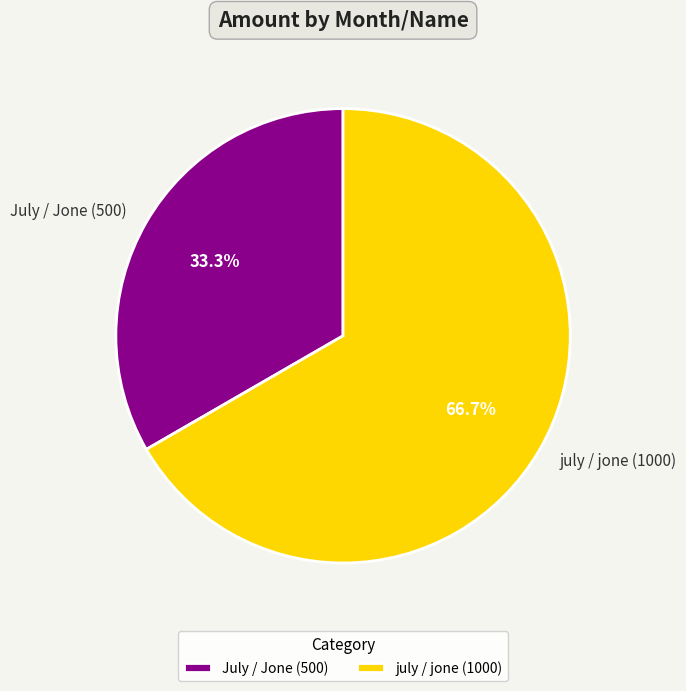

Does July / Jone (500) account for over 50% of the chart?

No